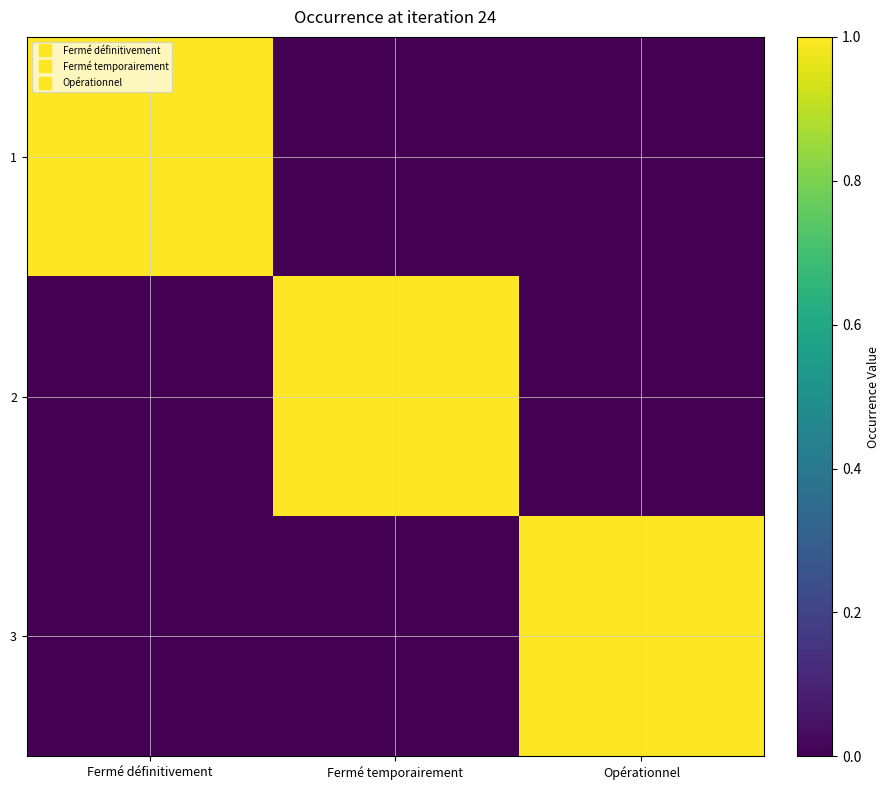

Reading right to left, extract all data points from this chart.

1: Opérationnel=0	Fermé temporairement=0	Fermé définitivement=1
2: Opérationnel=0	Fermé temporairement=1	Fermé définitivement=0
3: Opérationnel=1	Fermé temporairement=0	Fermé définitivement=0